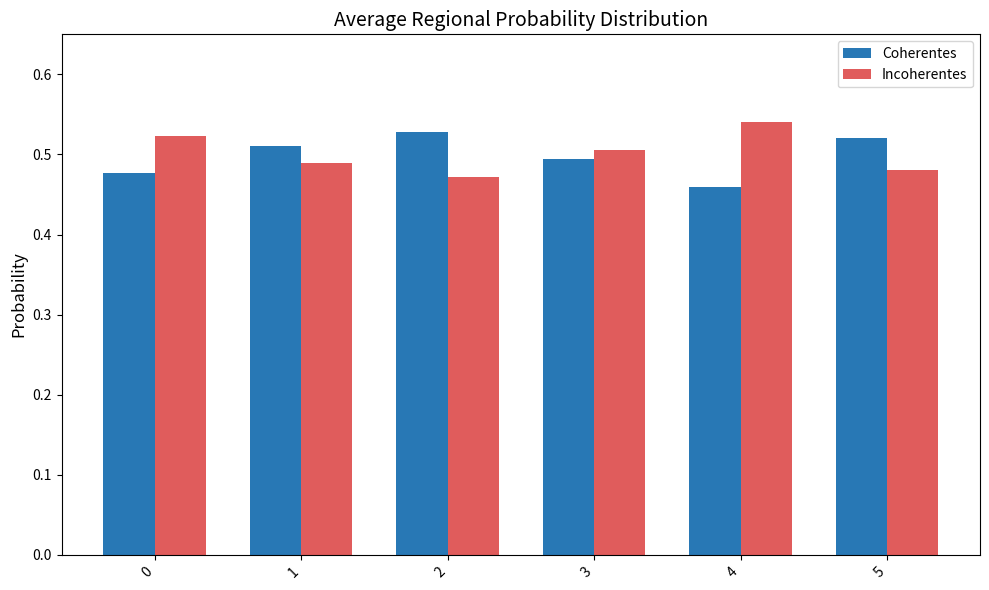

The value of Coherentes at 1 is 0.8. True or false?

False